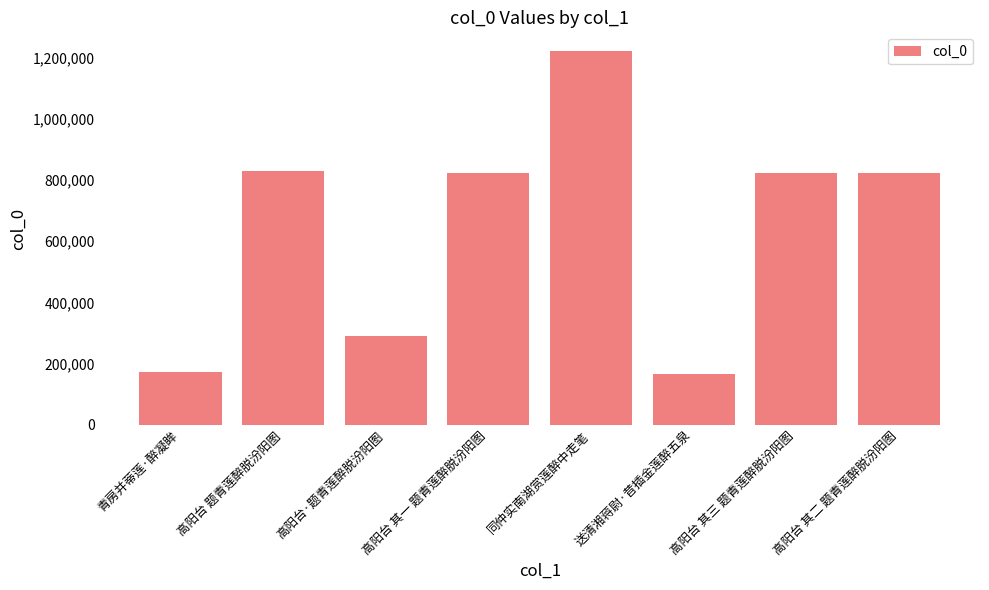

Is it true that the value at 同仲实南湖赏莲醉中走笔 is 1221952?

True